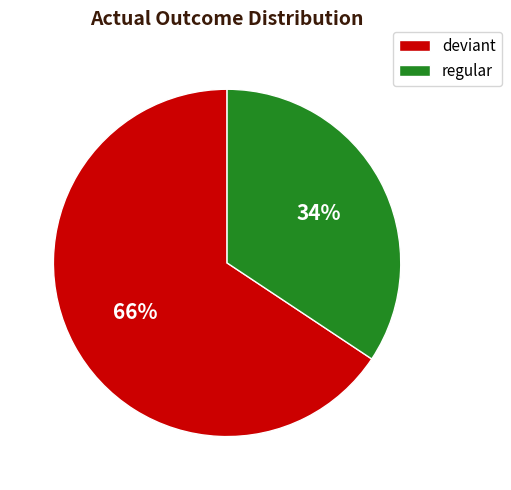

To the nearest percent, what portion does deviant represent?

66%